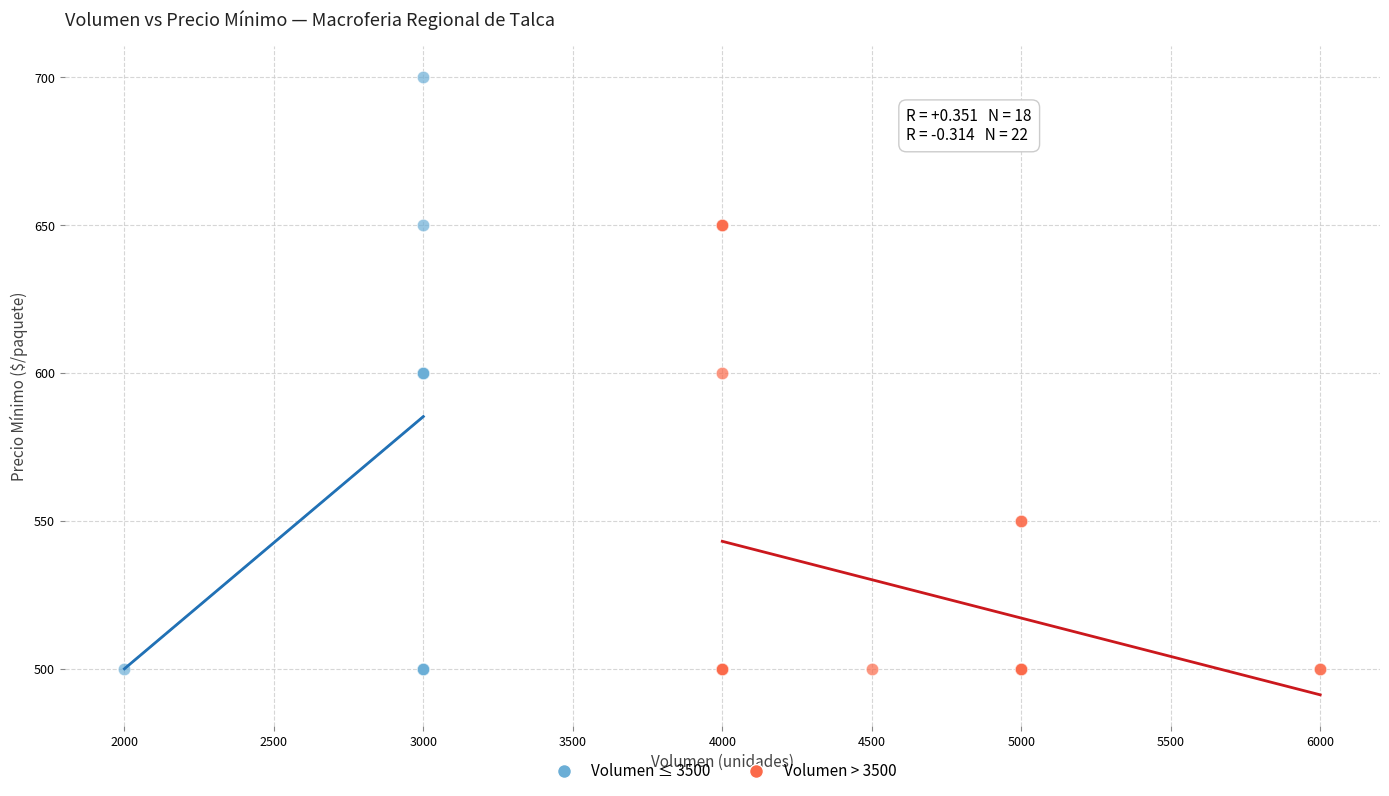

Which series has the widest spread of Y values?

Volumen ≤ 3500